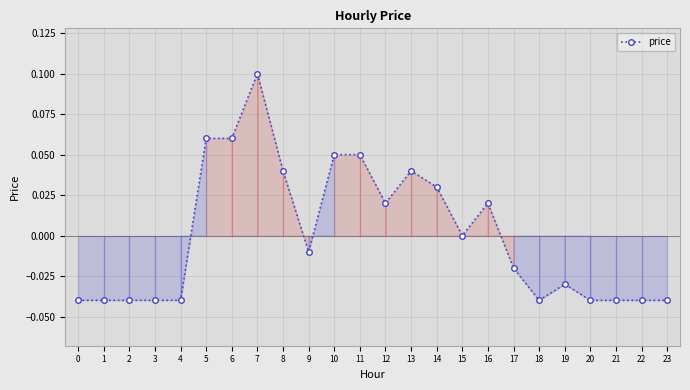

What is the change in value from 14 to 22?

-0.1